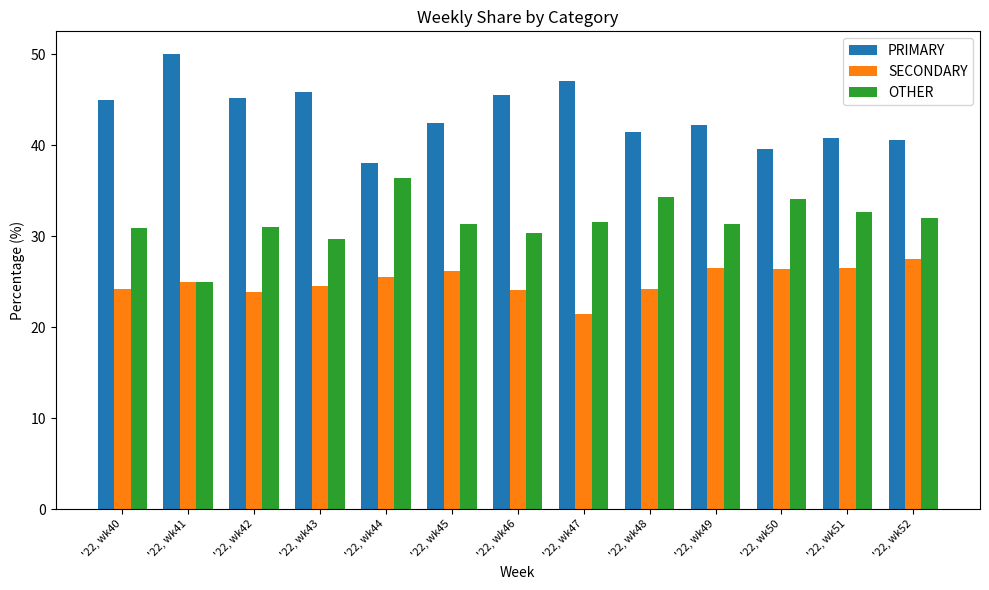

What is the approximate value of PRIMARY at '22, wk48?

41.4